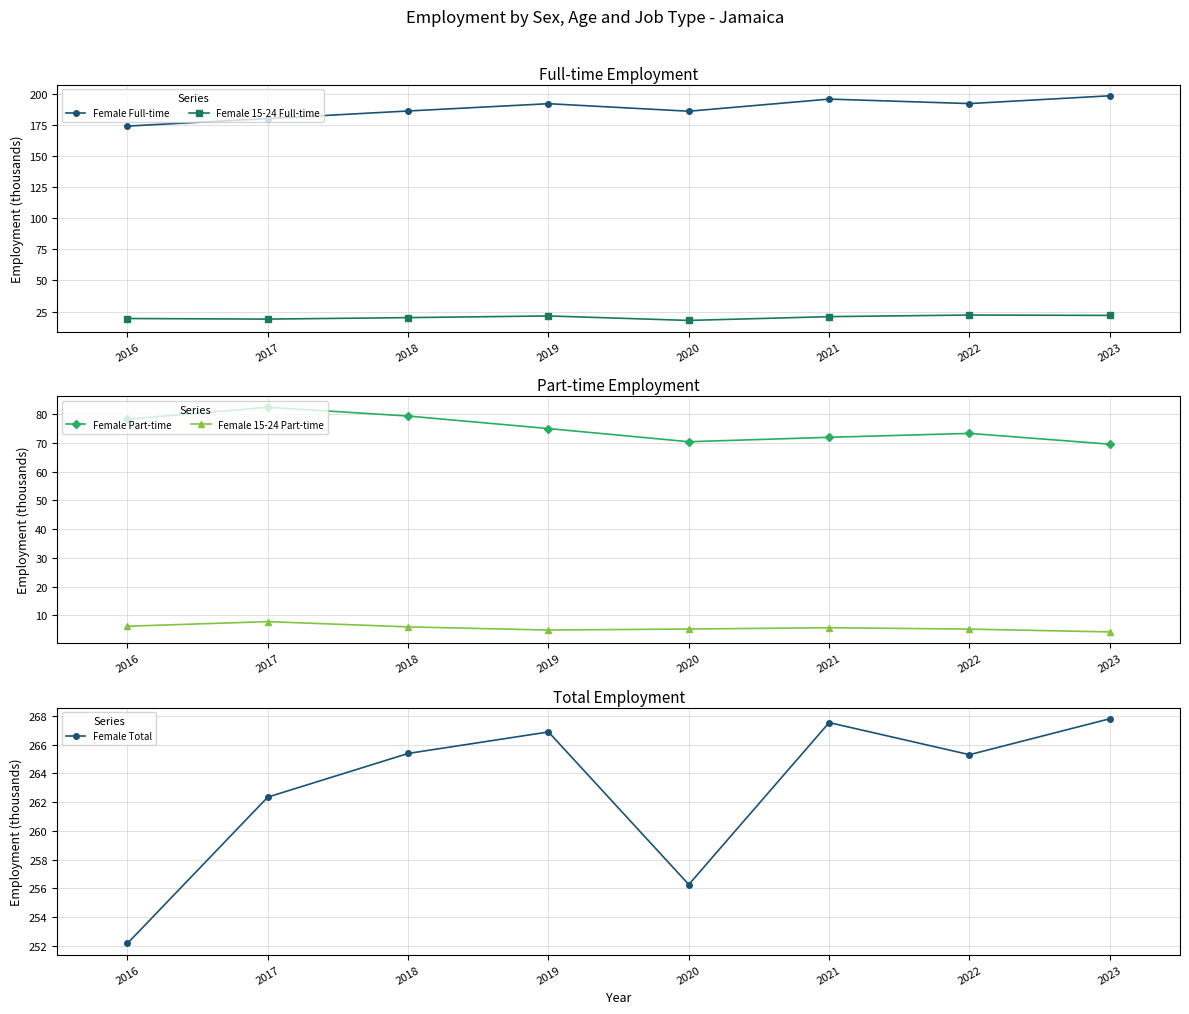

Reading right to left, extract all data points from this chart.

Female Full-time: 198.3	192.0	195.6	185.9	191.9	186.1	180.0	173.9
Female 15-24 Full-time: 21.9	22.3	21.0	17.9	21.5	20.2	19.0	19.5
Female Part-time: 69.5	73.3	71.9	70.4	75.0	79.3	82.4	78.2
Female 15-24 Part-time: 4.2	5.2	5.7	5.2	4.9	6.0	7.8	6.2
Female Total: 267.8	265.3	267.5	256.3	266.9	265.4	262.3	252.2